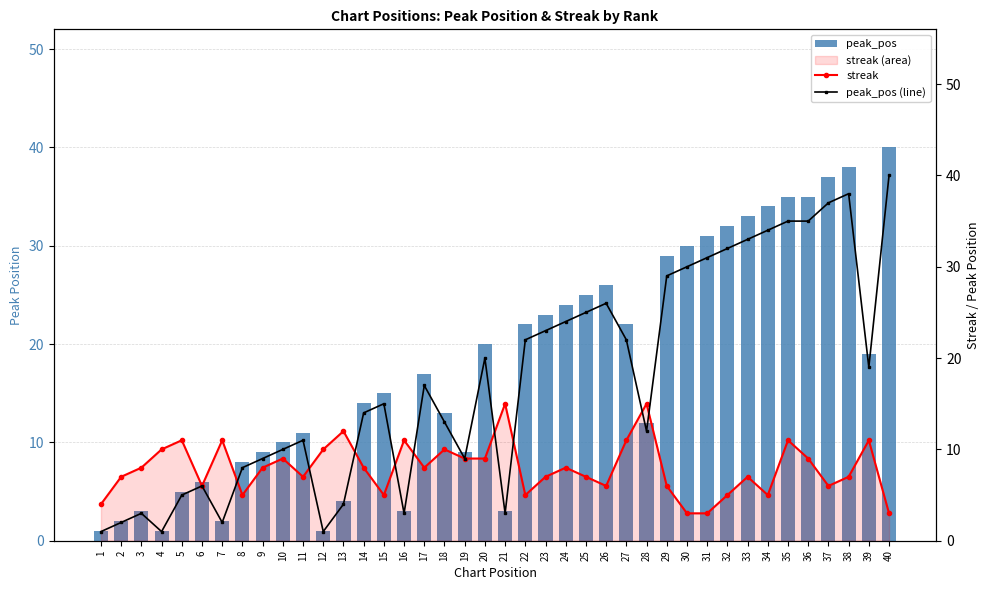

Reading left to right, what are all the values shown in this chart?

peak_pos: 1	2	3	1	5	6	2	8	9	10	11	1	4	14	15	3	17	13	9	20	3	22	23	24	25	26	22	12	29	30	31	32	33	34	35	35	37	38	19	40
streak: 4	7	8	10	11	6	11	5	8	9	7	10	12	8	5	11	8	10	9	9	15	5	7	8	7	6	11	15	6	3	3	5	7	5	11	9	6	7	11	3
peak_pos (line): 1	2	3	1	5	6	2	8	9	10	11	1	4	14	15	3	17	13	9	20	3	22	23	24	25	26	22	12	29	30	31	32	33	34	35	35	37	38	19	40